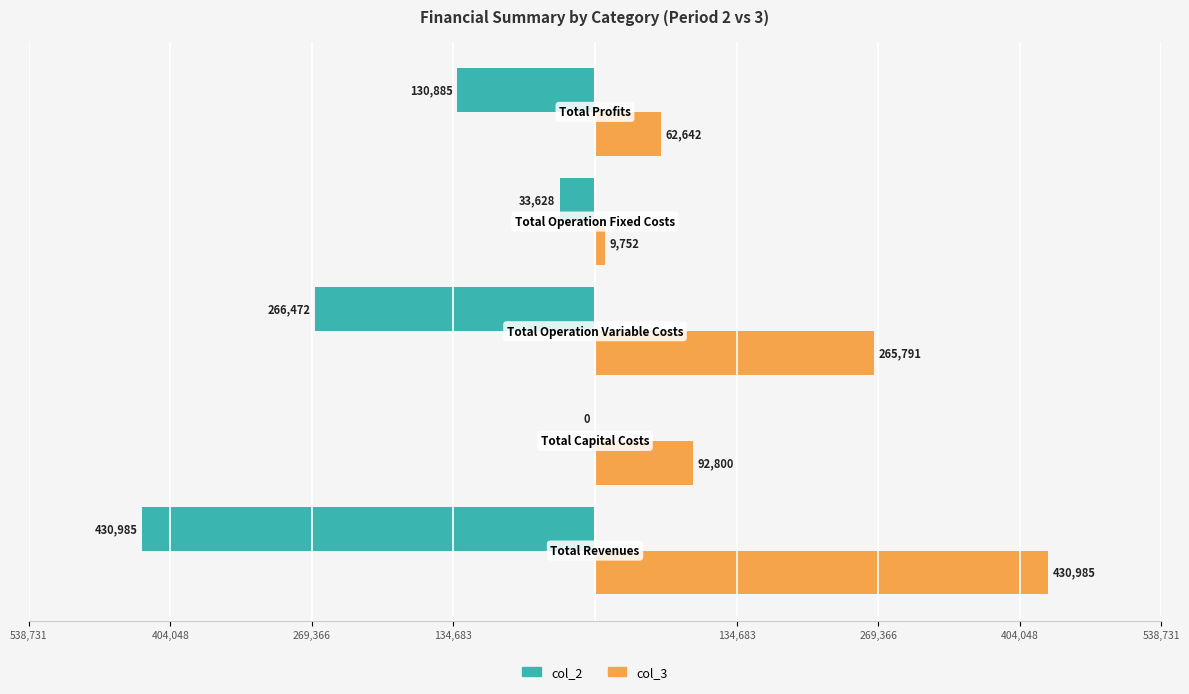

What is the lowest value of the col_2 series?

-430985.0